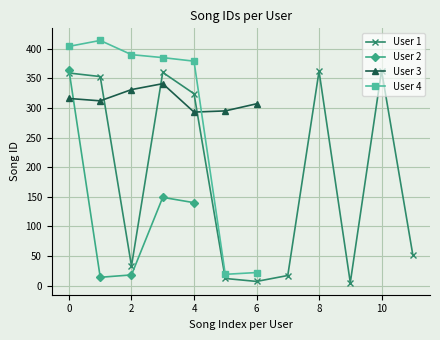

Which category has the lowest value across all series?

9